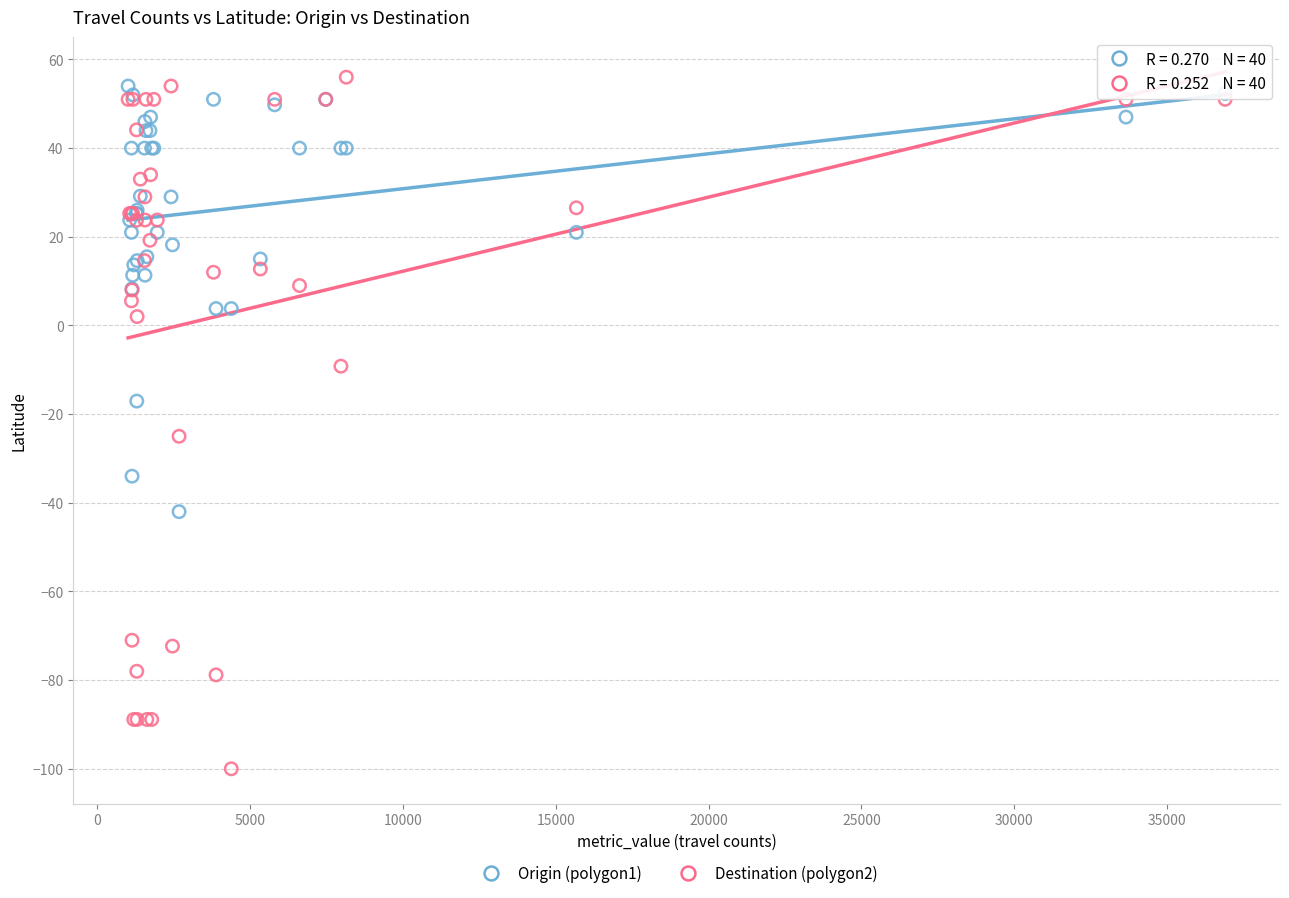

What is the X range (max minus min) for the scatter plot?

35895.0